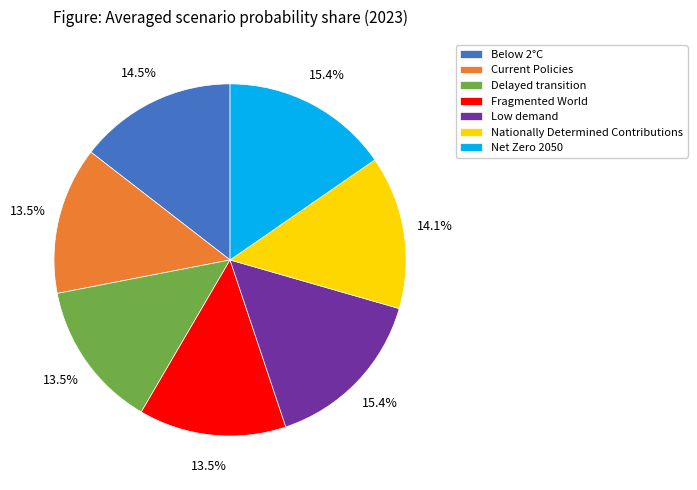

Does Delayed transition account for over 50% of the chart?

No